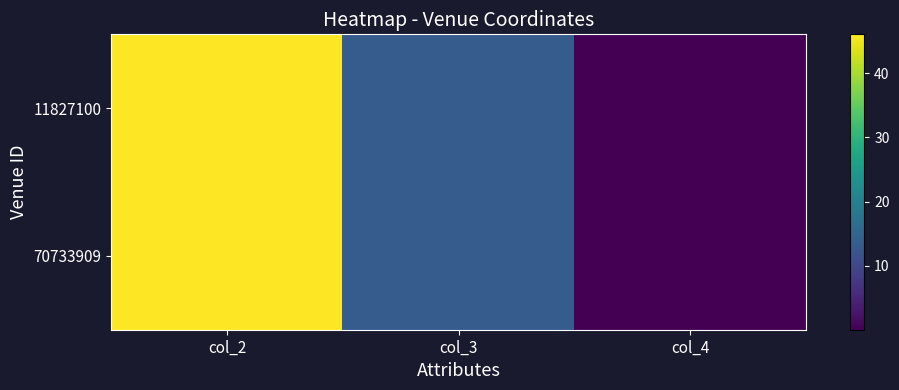

Which series has the widest spread of values?

11827100